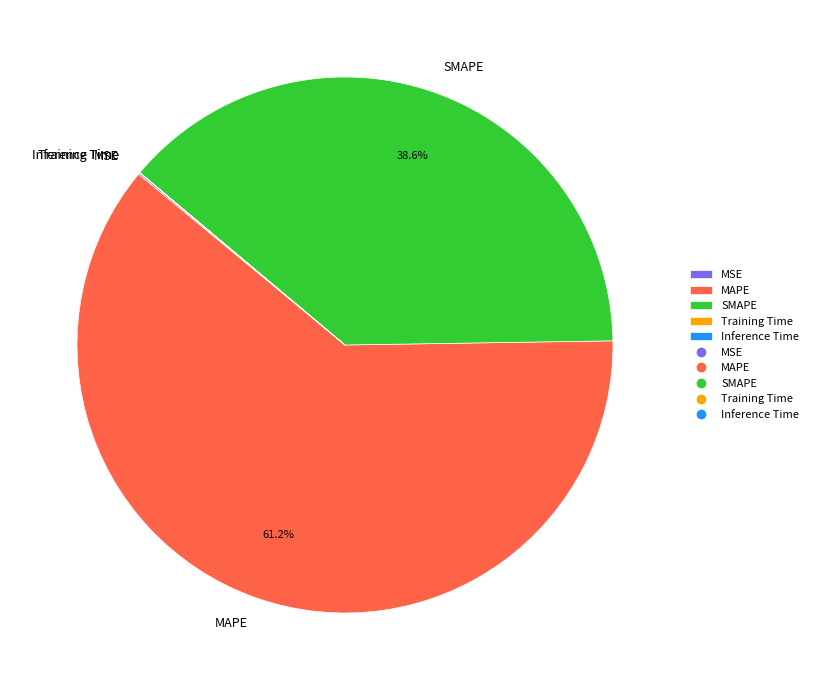

To the nearest percent, what is the difference between the largest and smallest slice percentages?

61%